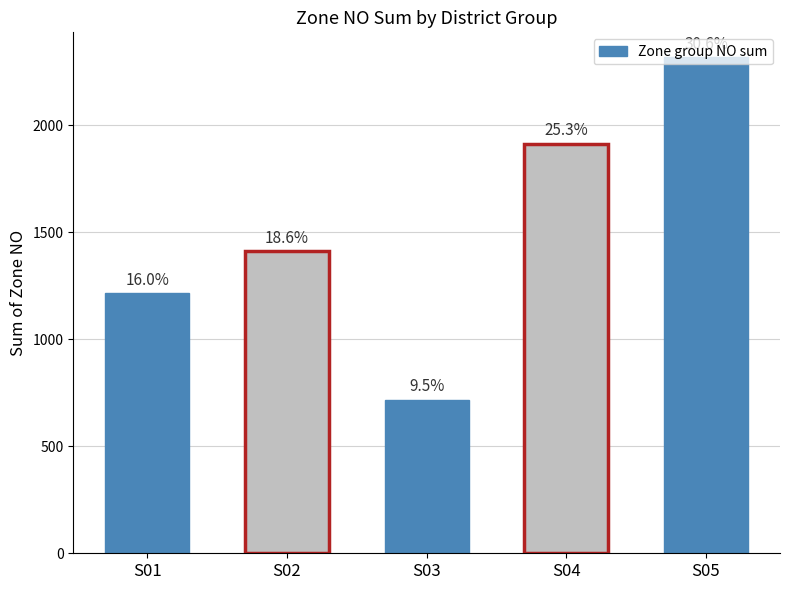

Are the bars horizontal?

No